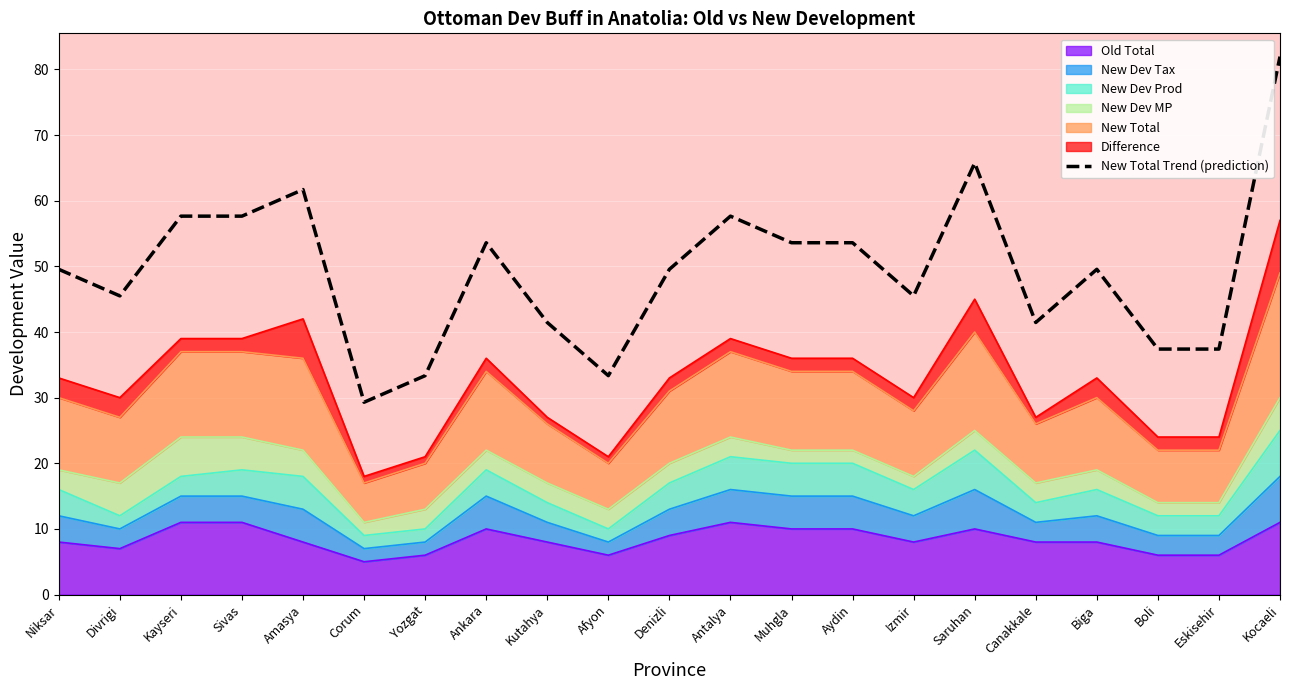

Reading right to left, list all the values displayed in this chart.

Kocaeli=82.0	Eskisehir=37.4	Boli=37.4	Biga=49.6	Canakkale=41.5	Saruhan=65.8	Izmir=45.5	Aydin=53.6	Muhgla=53.6	Antalya=57.7	Denizli=49.6	Afyon=33.4	Kutahya=41.5	Ankara=53.6	Yozgat=33.4	Corum=29.3	Amasya=61.7	Sivas=57.7	Kayseri=57.7	Divrigi=45.5	Niksar=49.6